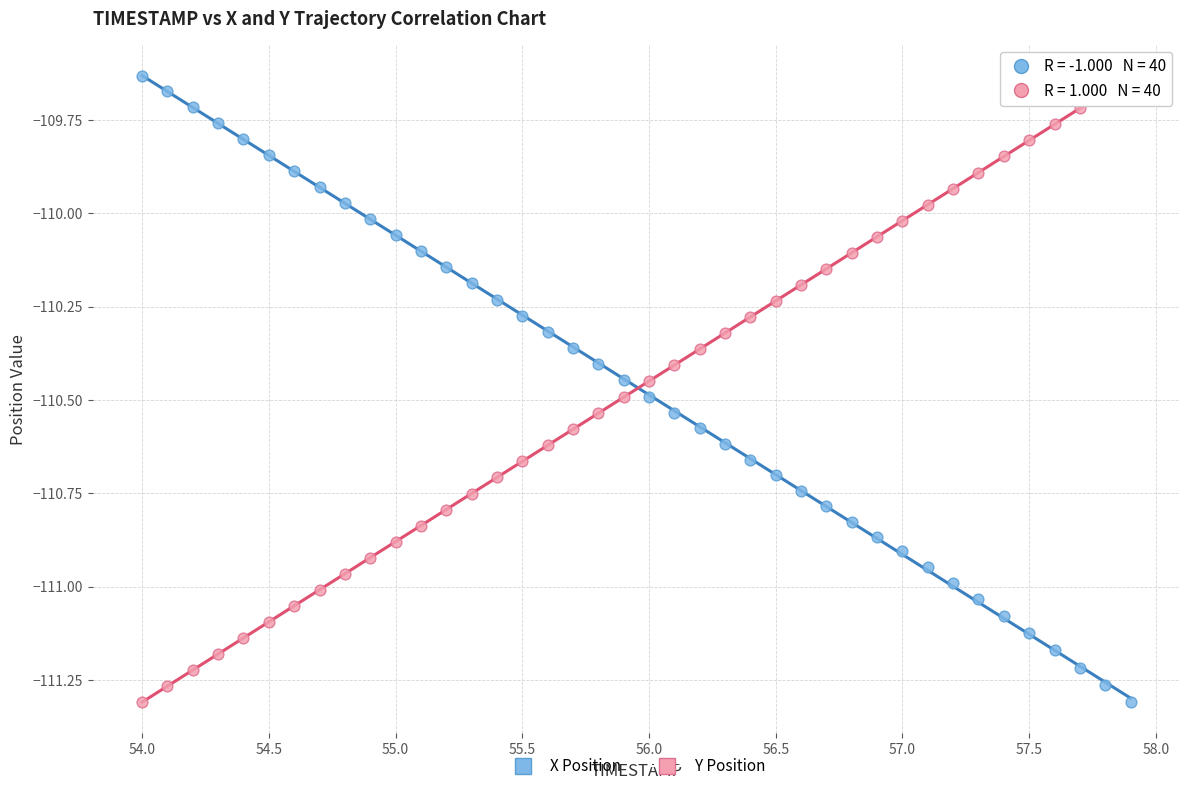

Across all data points, what is the range of X values (max minus min)?

3.9